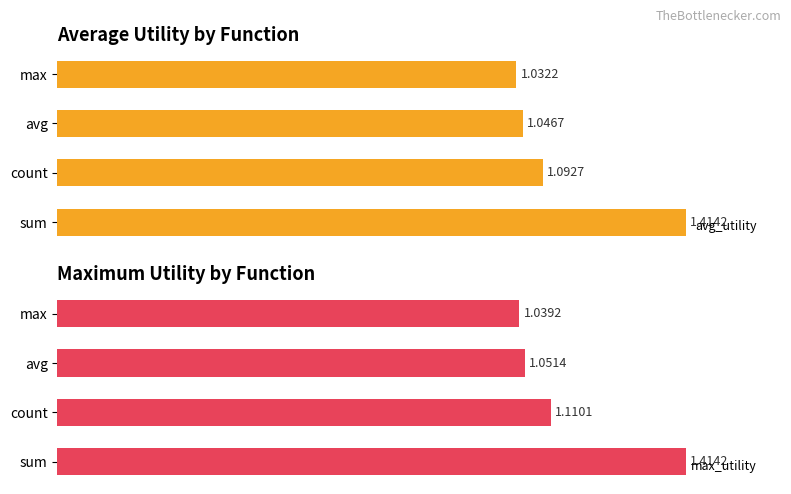

At which label is avg_utility closest to 1?

max